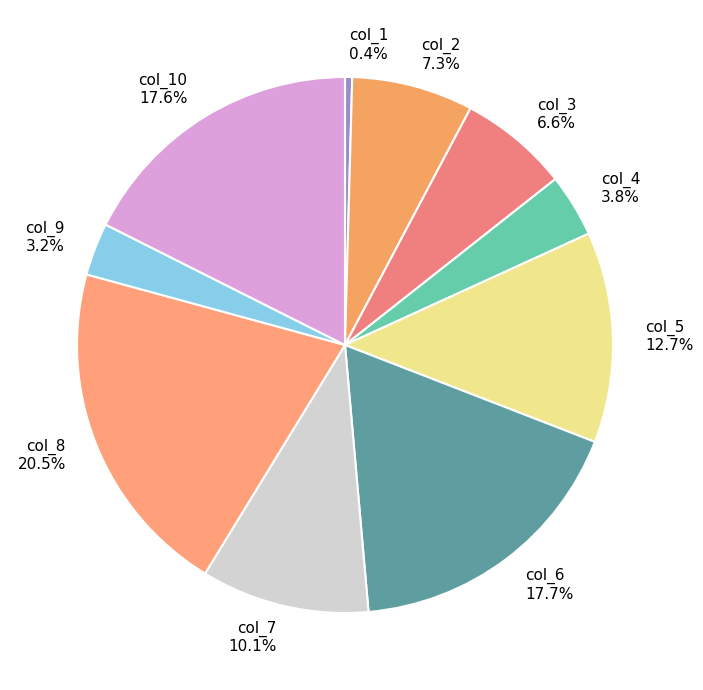

Count the number of slices in the pie.

10